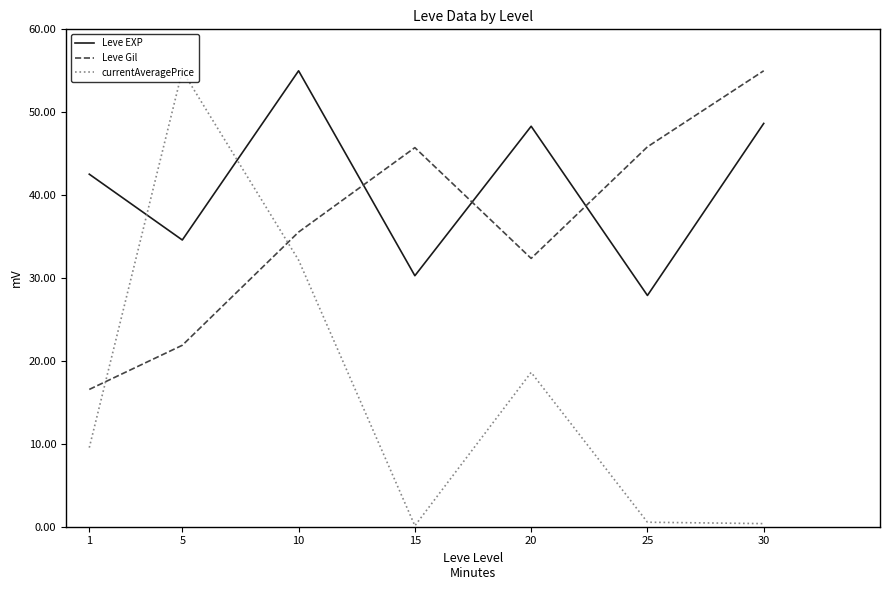

Between 5 and 15, which series saw the biggest shift?

currentAveragePrice